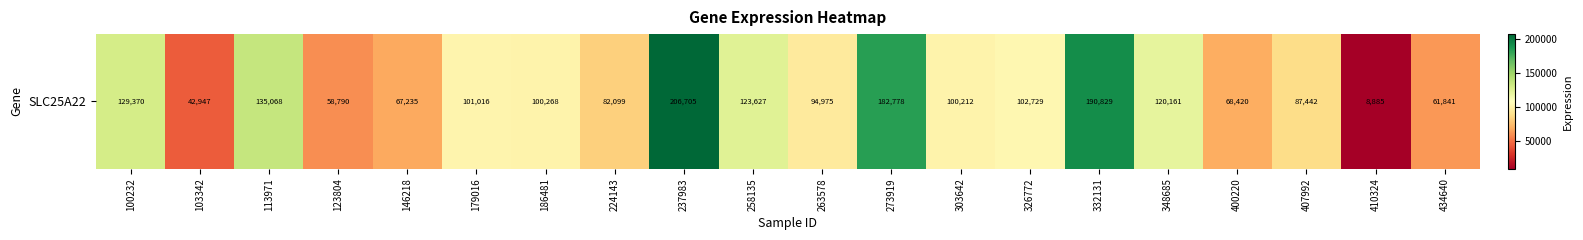

At which category does the chart reach its peak across all series?

237983